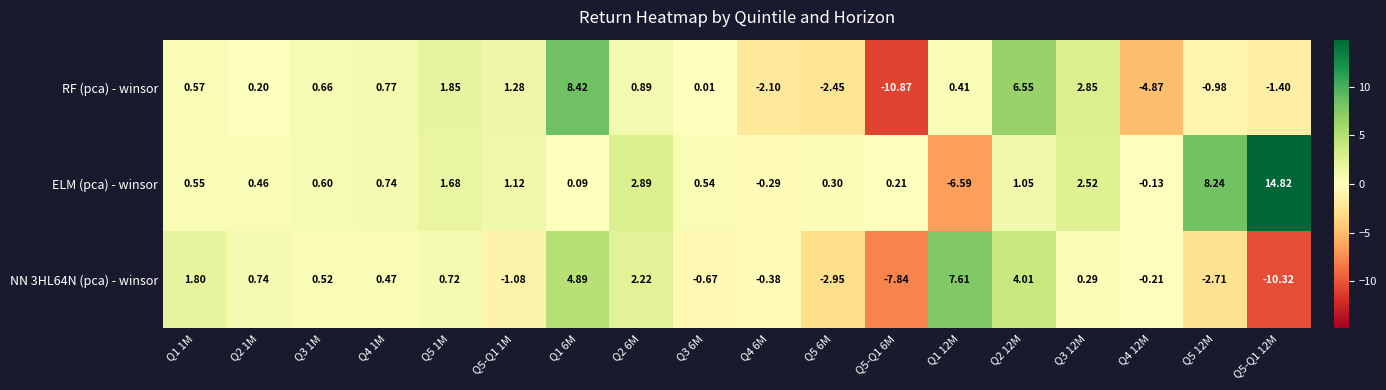

Which label corresponds to the largest value in the chart?

Q5-Q1 12M